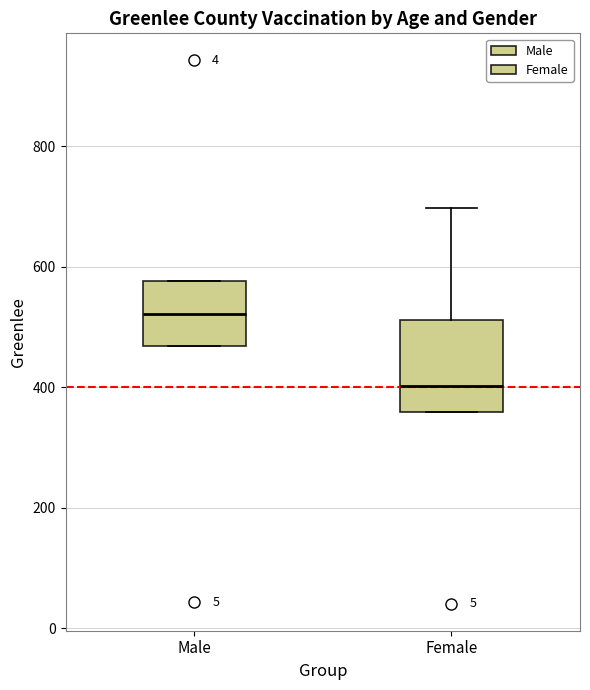

Comparing the boxes themselves (not the whiskers), which one is the tallest?

Female